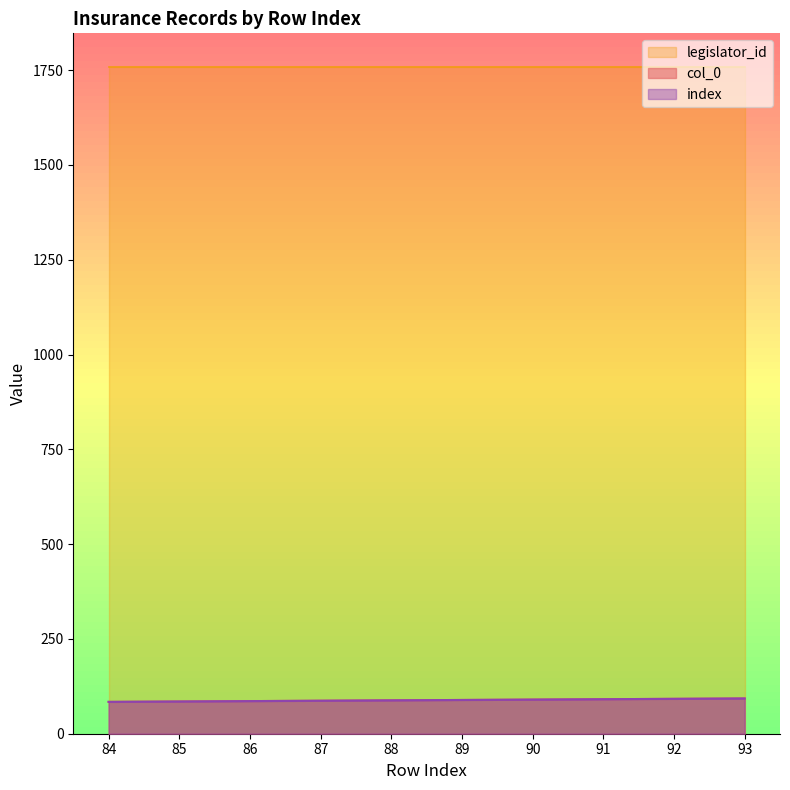

What is the approximate value of index at 92?

92